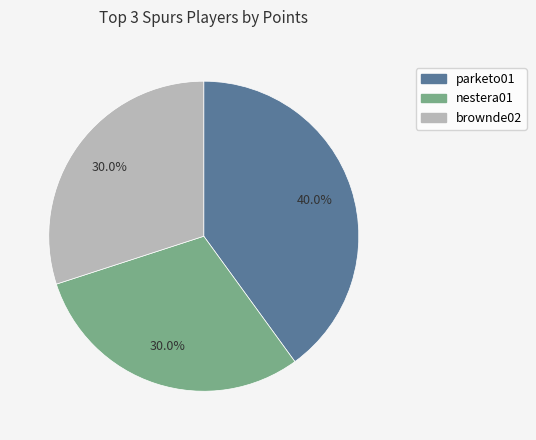

Count the number of slices in the pie.

3